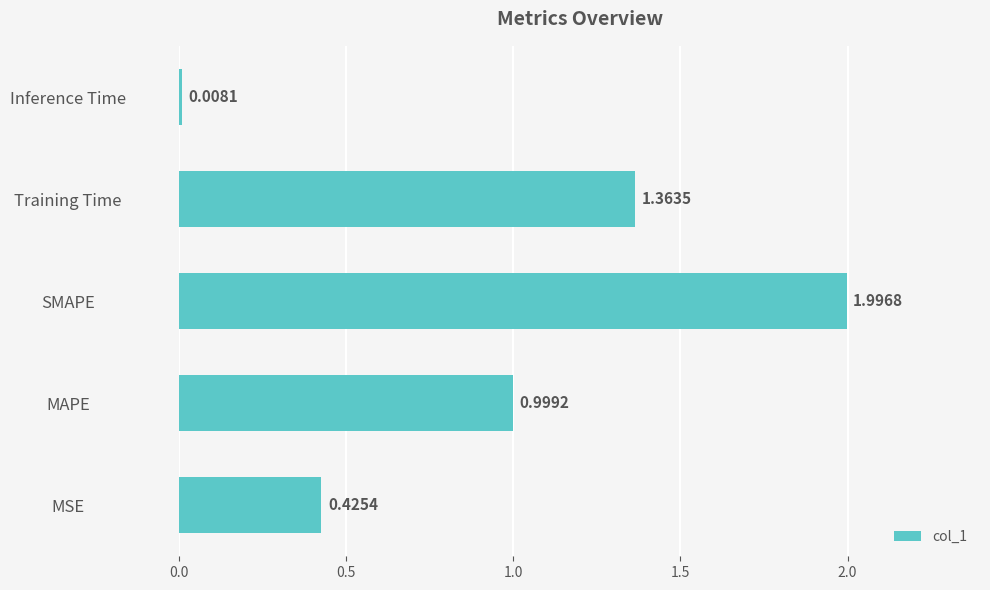

How many distinct data groups are displayed?

1